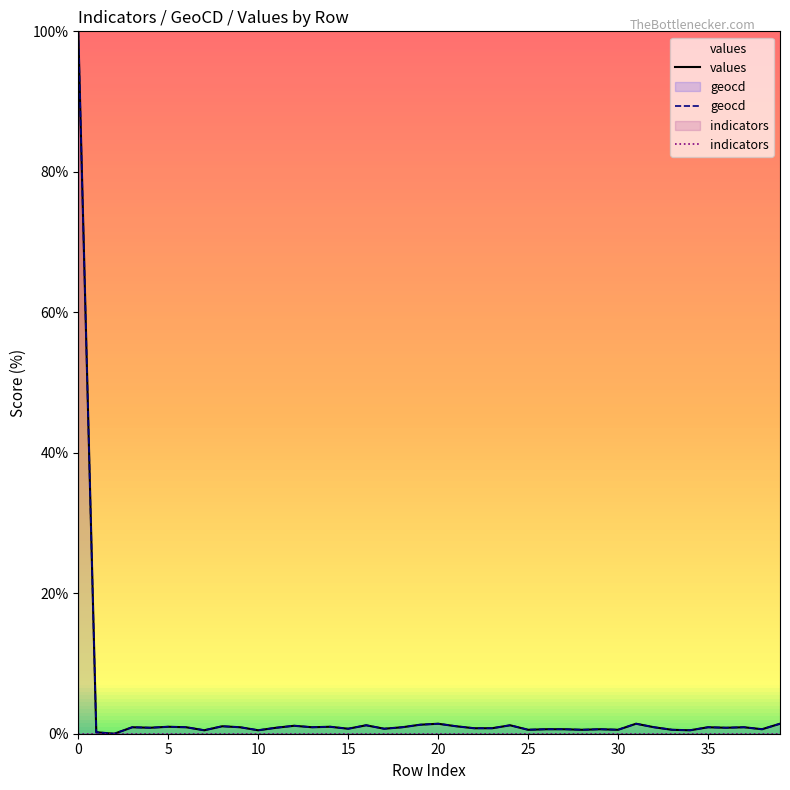

Is the value of indicators at 38 greater than the value of values at 14?

No